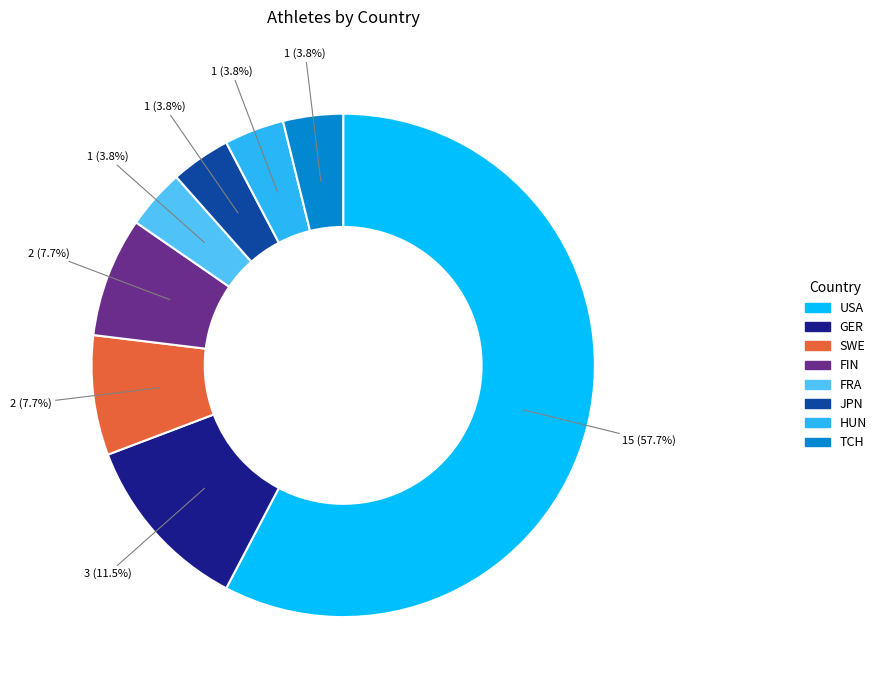

To the nearest percent, what portion does TCH represent?

4%